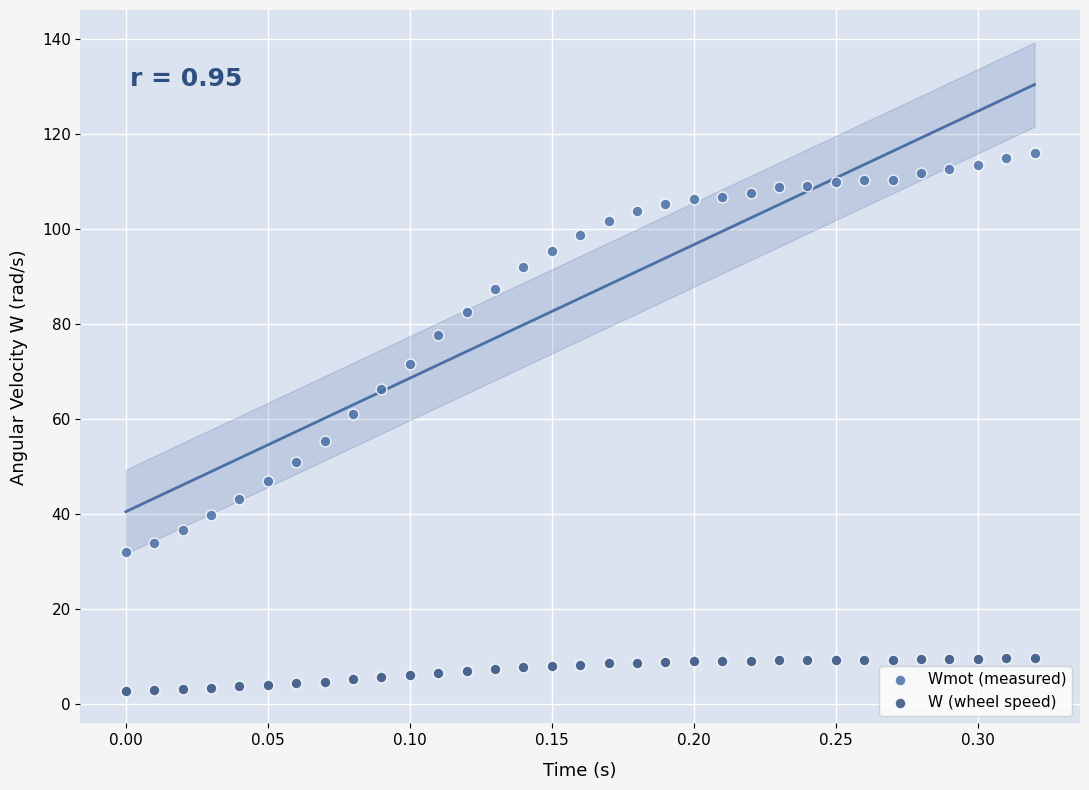

Across all data points, what is the range of X values (max minus min)?

0.3